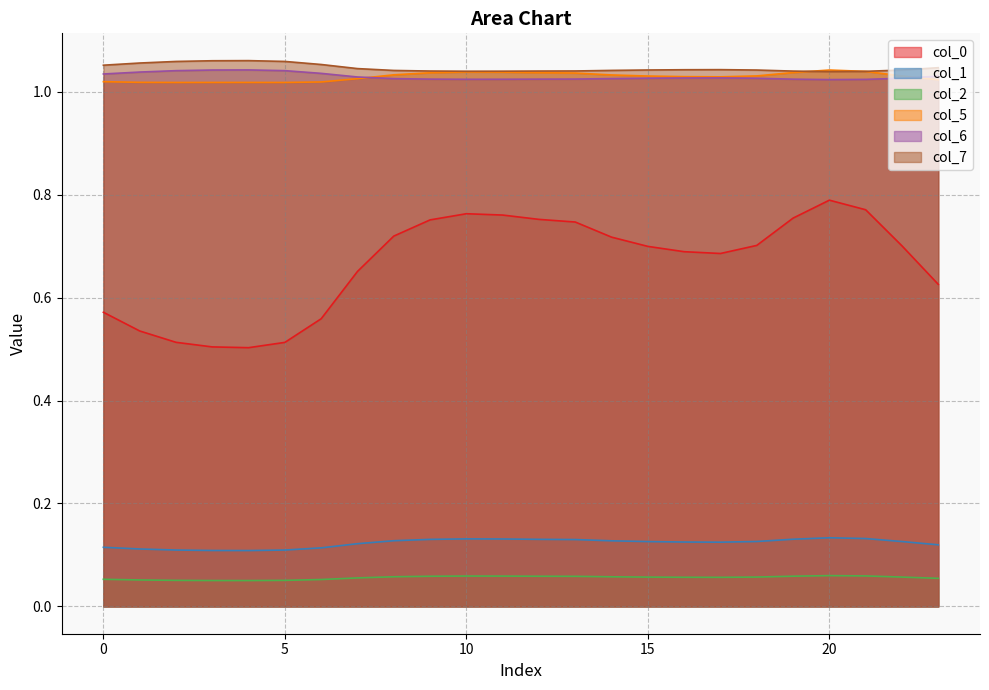

What is the sum of the 5 values at 16 and 21?

2.1